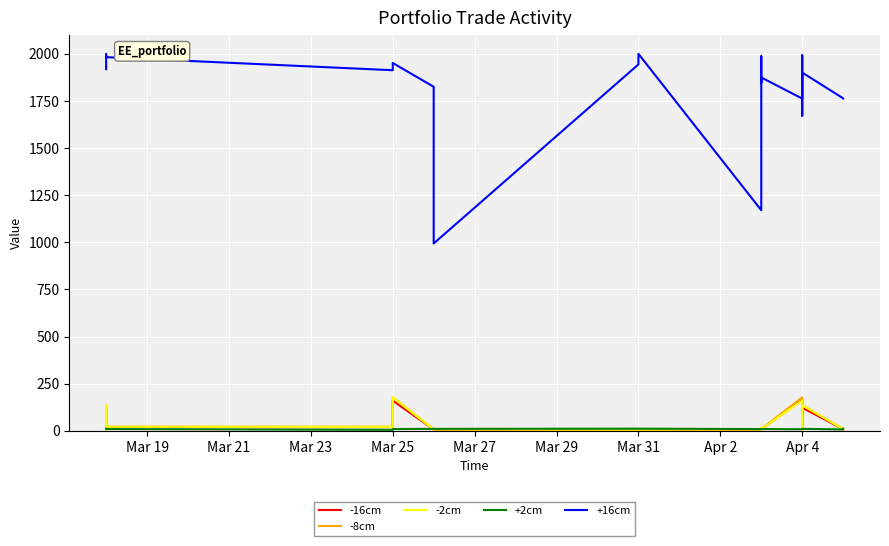

What position from the right is Mar 19?

25